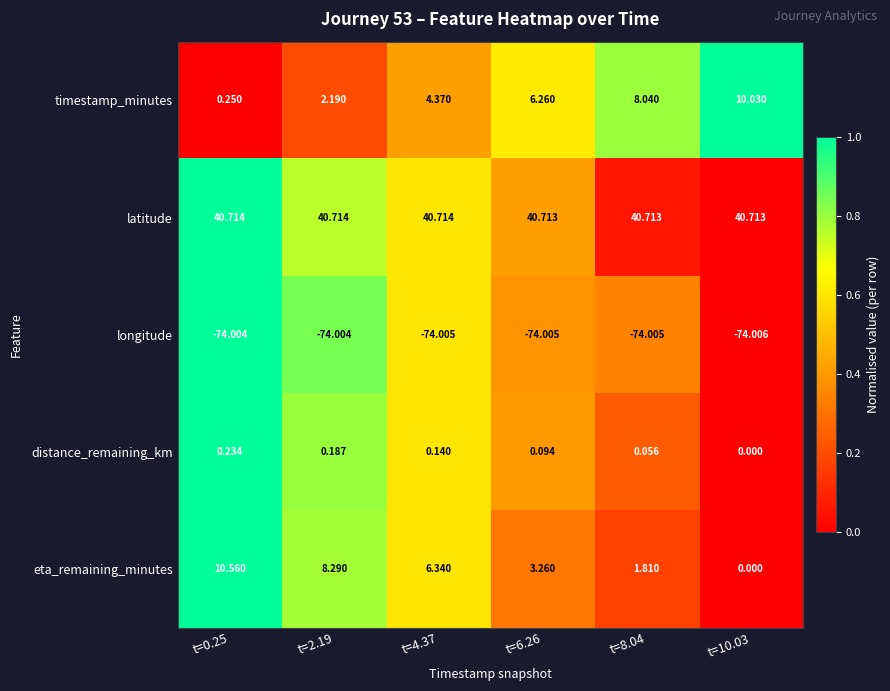

At t=2.19, list the series in order from smallest to largest.

longitude, distance_remaining_km, timestamp_minutes, eta_remaining_minutes, latitude